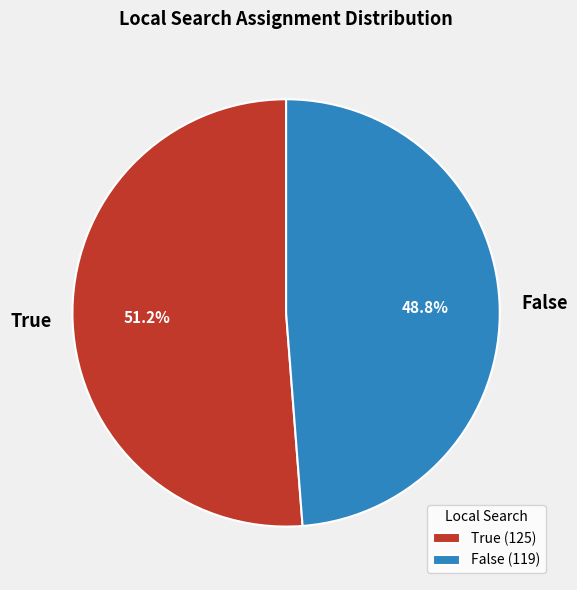

Do False and True together represent more than half of the pie?

Yes